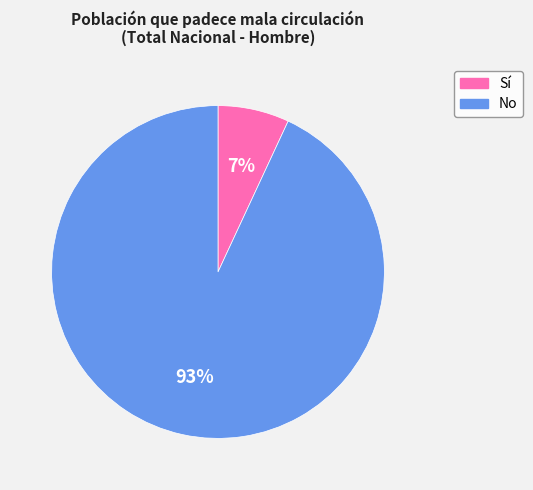

To the nearest percent, what percentage of the pie is Sí?

7%